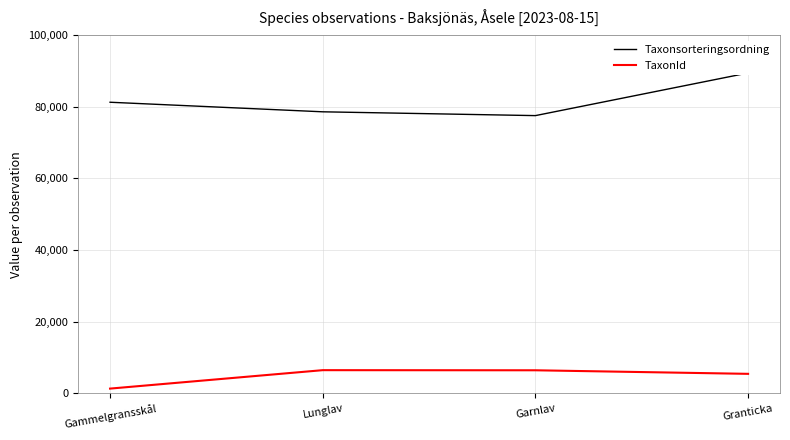

Which series has the largest total across all categories?

Taxonsorteringsordning